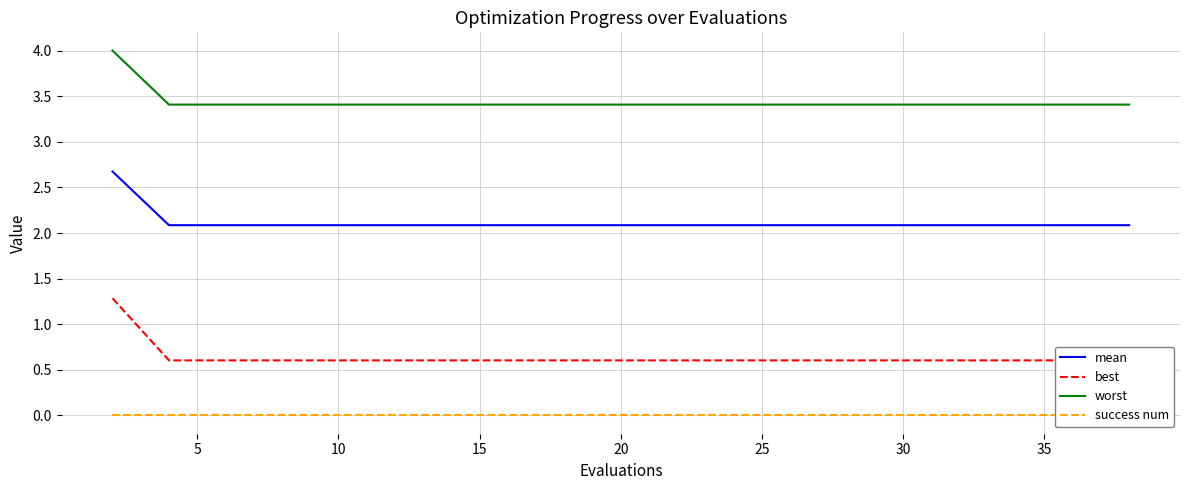

What is the greatest value displayed?

4.0